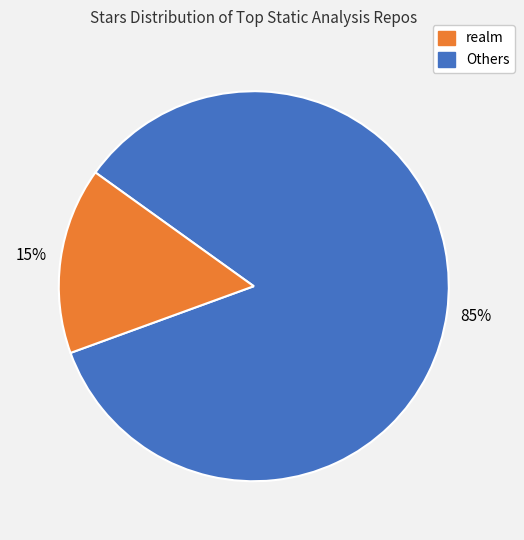

Is there a majority slice in this chart?

Yes